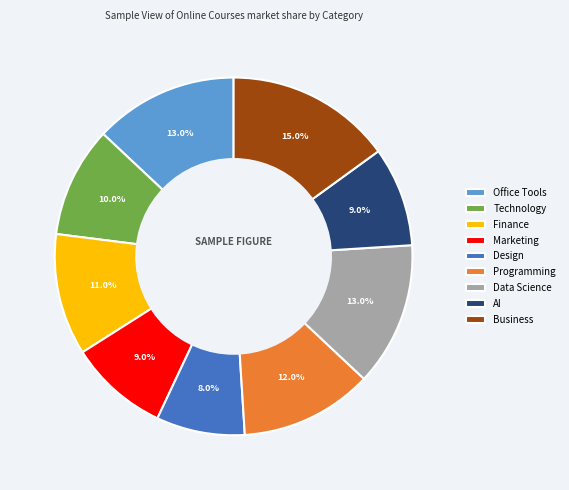

To the nearest percent, what is the difference between the largest and smallest slice percentages?

7%